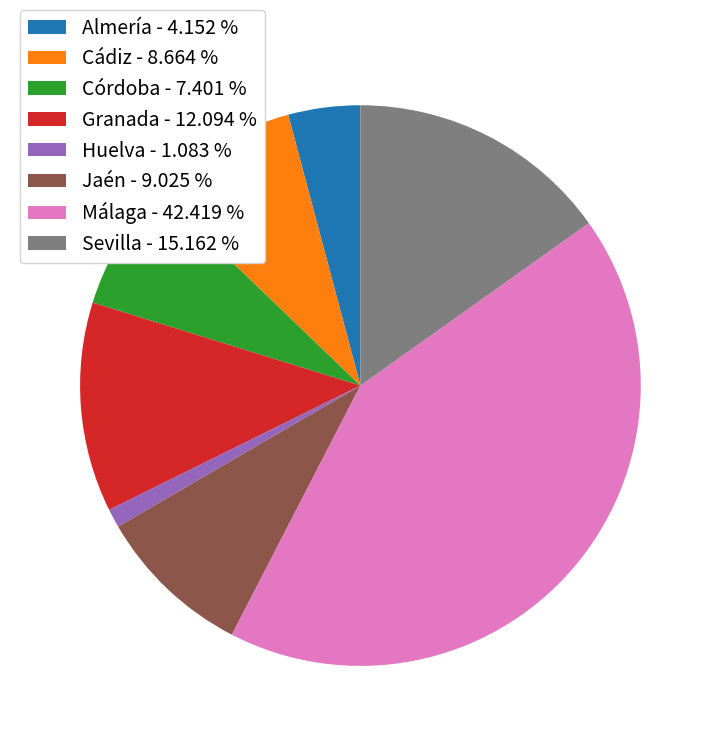

How many segments does this pie chart have?

8